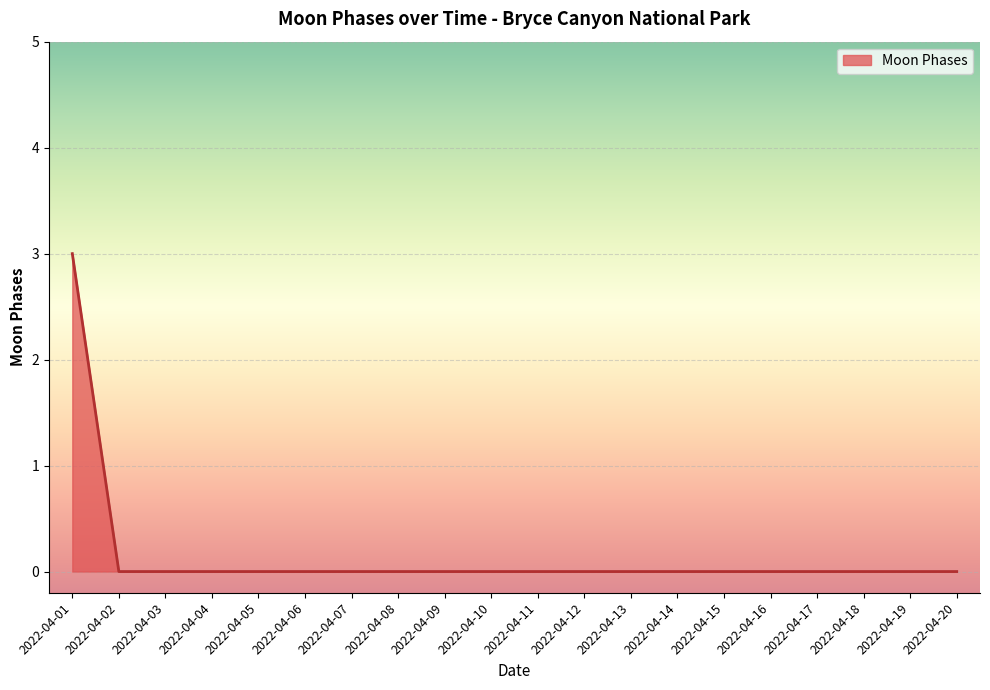

True or false: the data shows 0 at 2022-04-17.

True